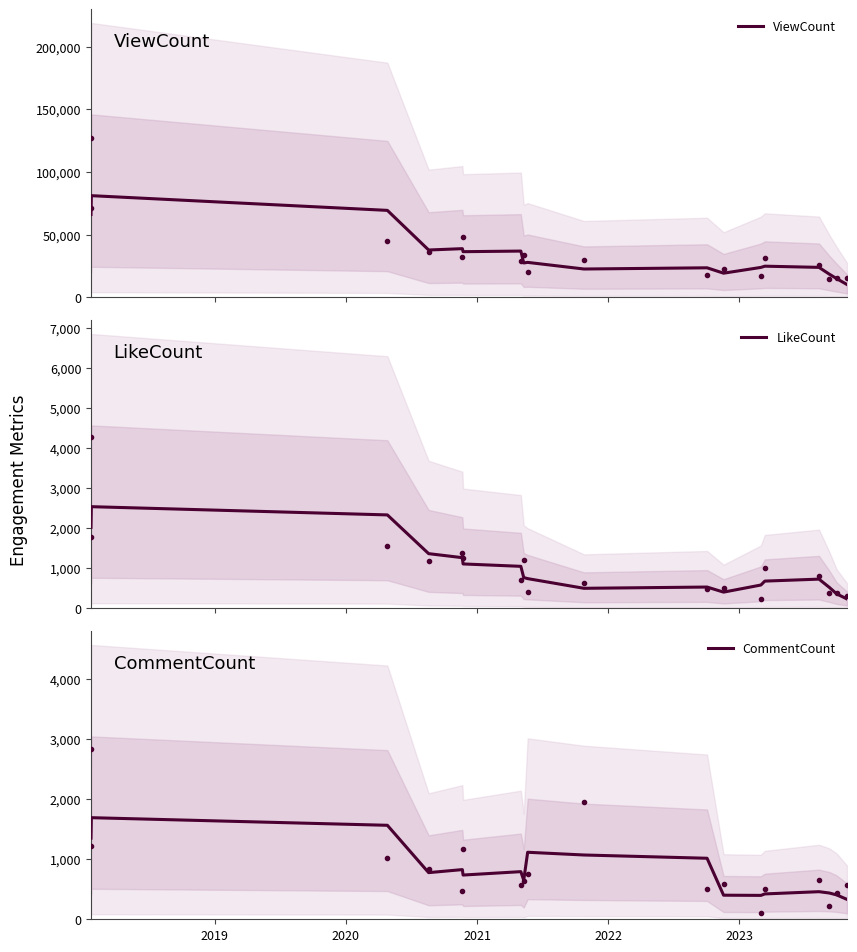

What is the highest value of the LikeCount series?

2540.7